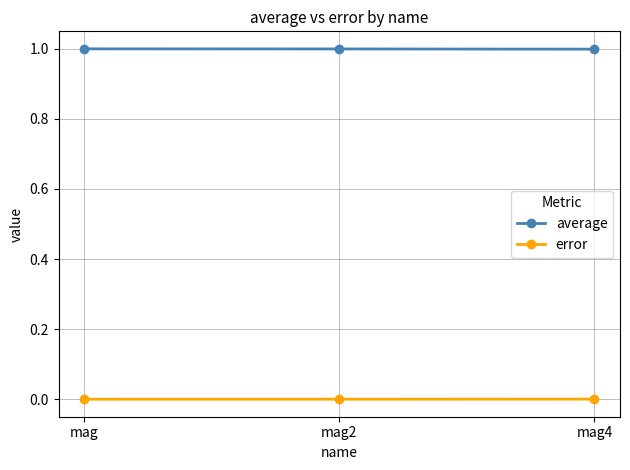

What is the average value of the average series?

1.0